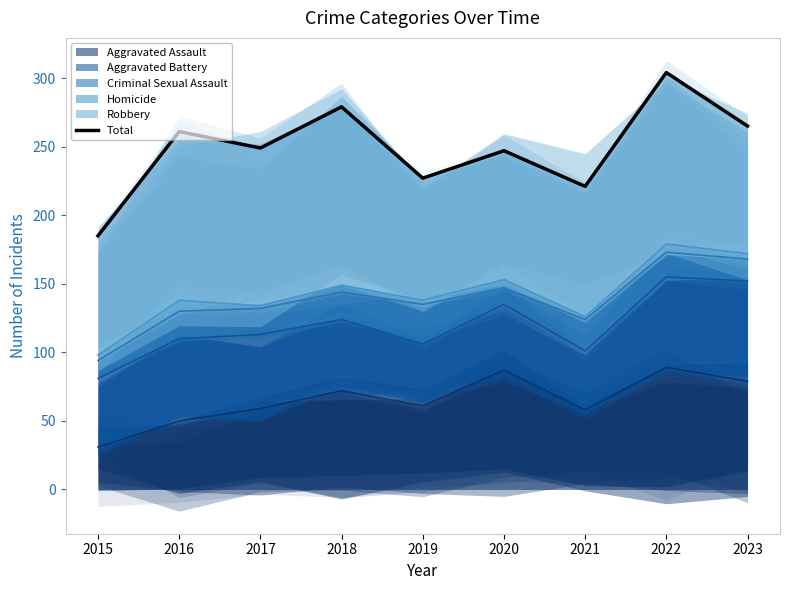

Reading right to left, transcribe all the data shown in this chart.

265	304	221	247	227	279	249	261	185